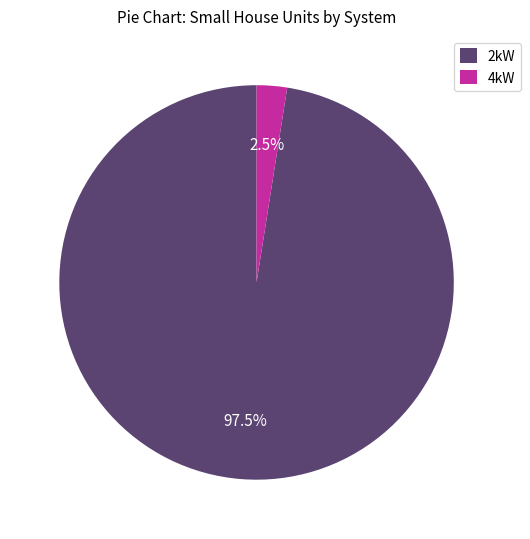

Which category has the biggest portion of the pie?

2kW